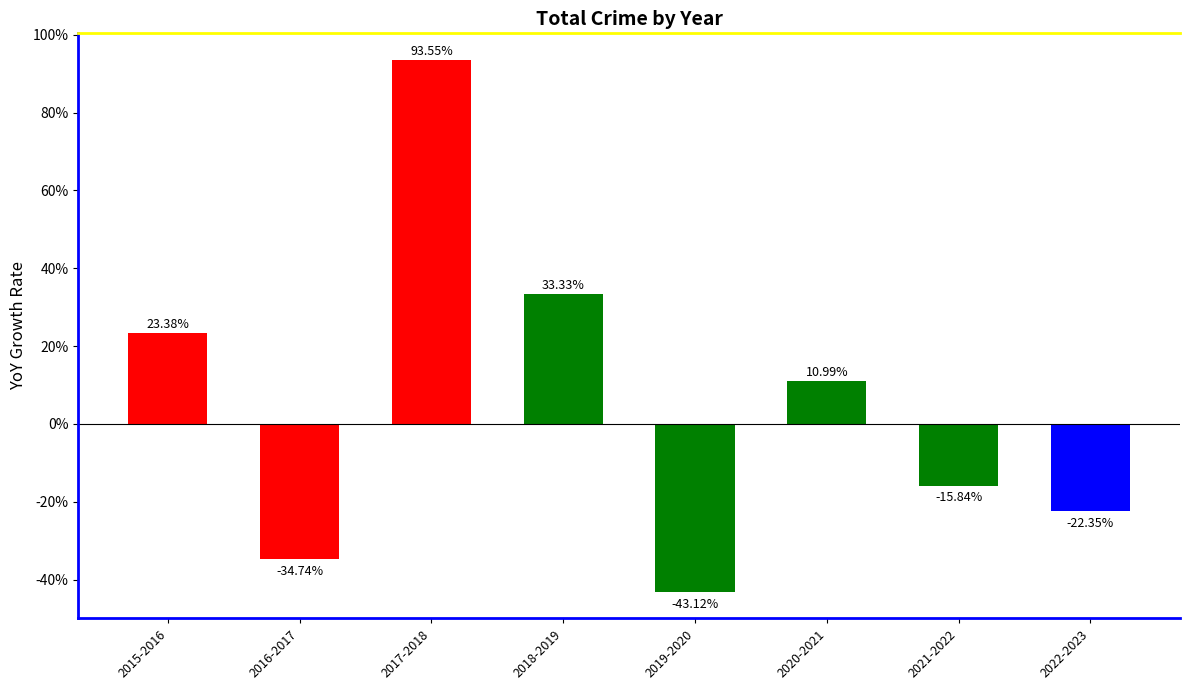

How many values are below 10?

4